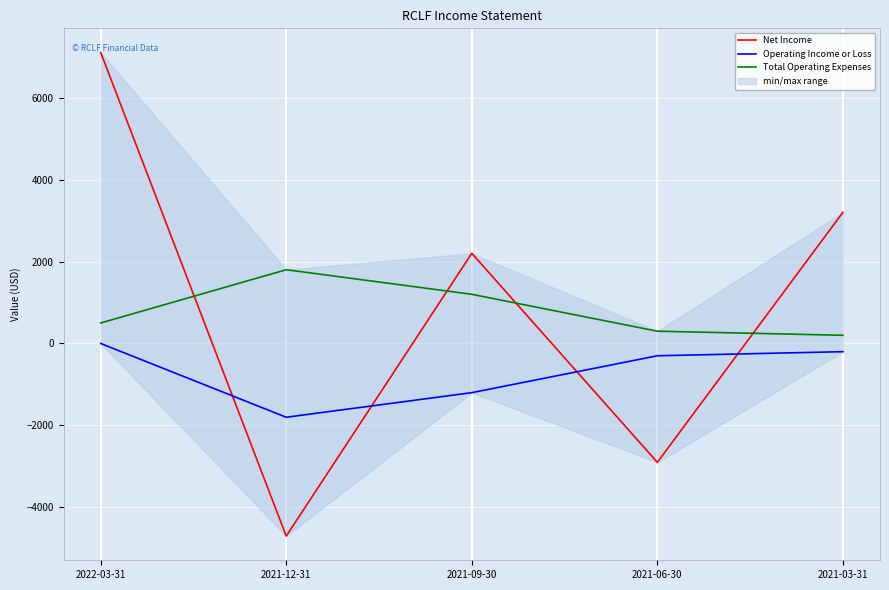

True or false: Total Operating Expenses has a value of 1800 at 2021-12-31.

True